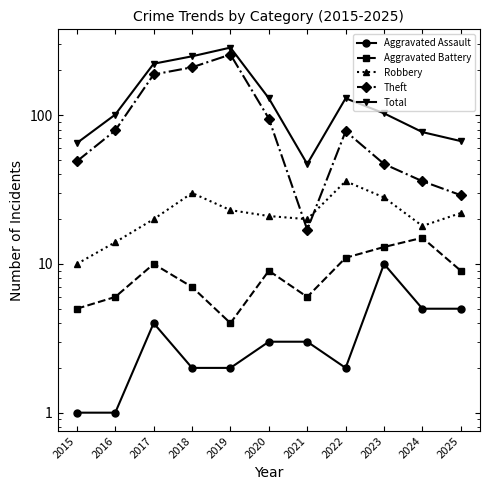

What is the sum of the Theft values at 2015 and 2022?

127